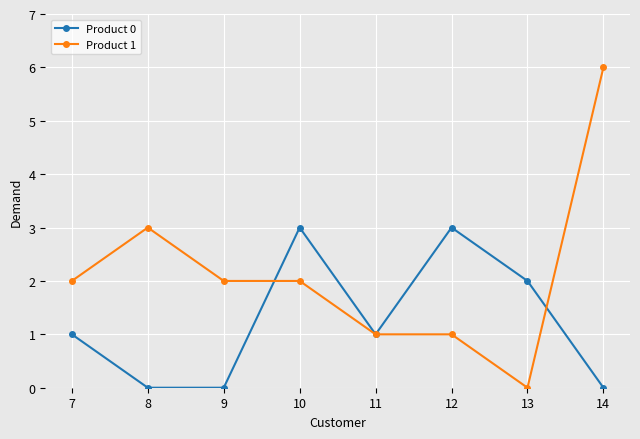

List the series in order of their overall mean, highest first.

Product 1, Product 0